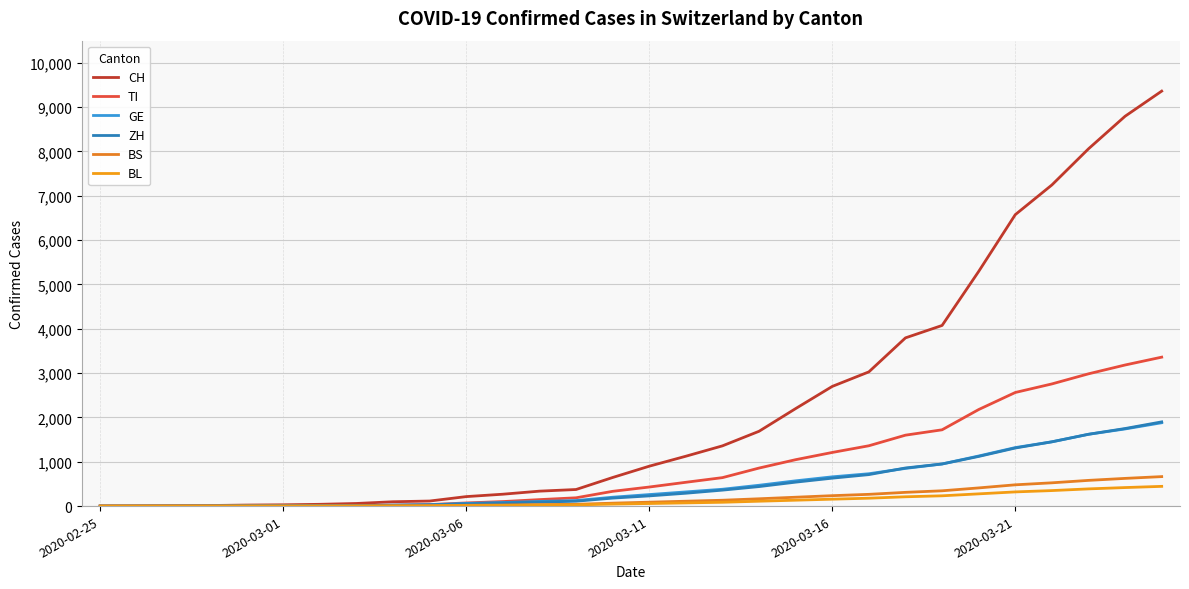

Does the chart display data point markers on the line(s)?

No